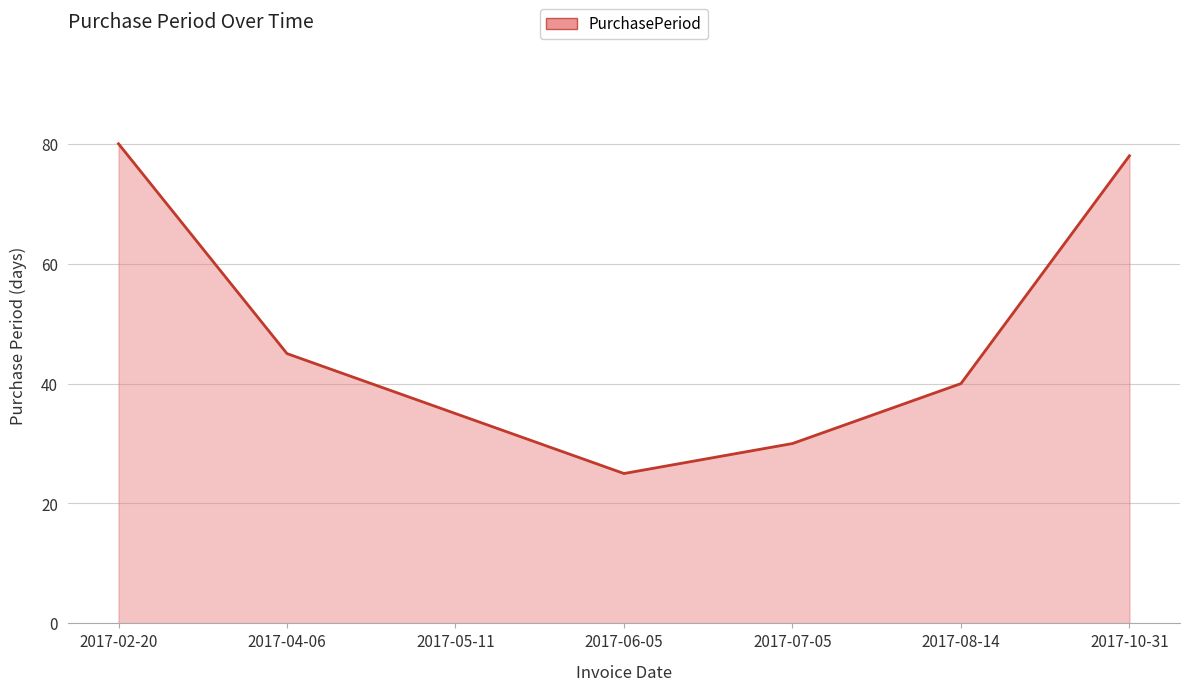

How many lines are shown in the chart?

1